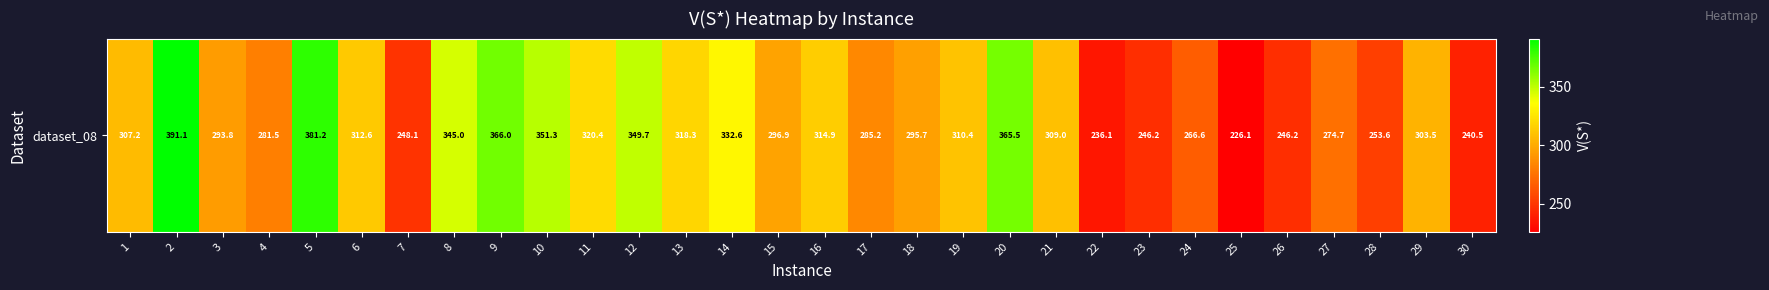

How many data points are above 307?

15